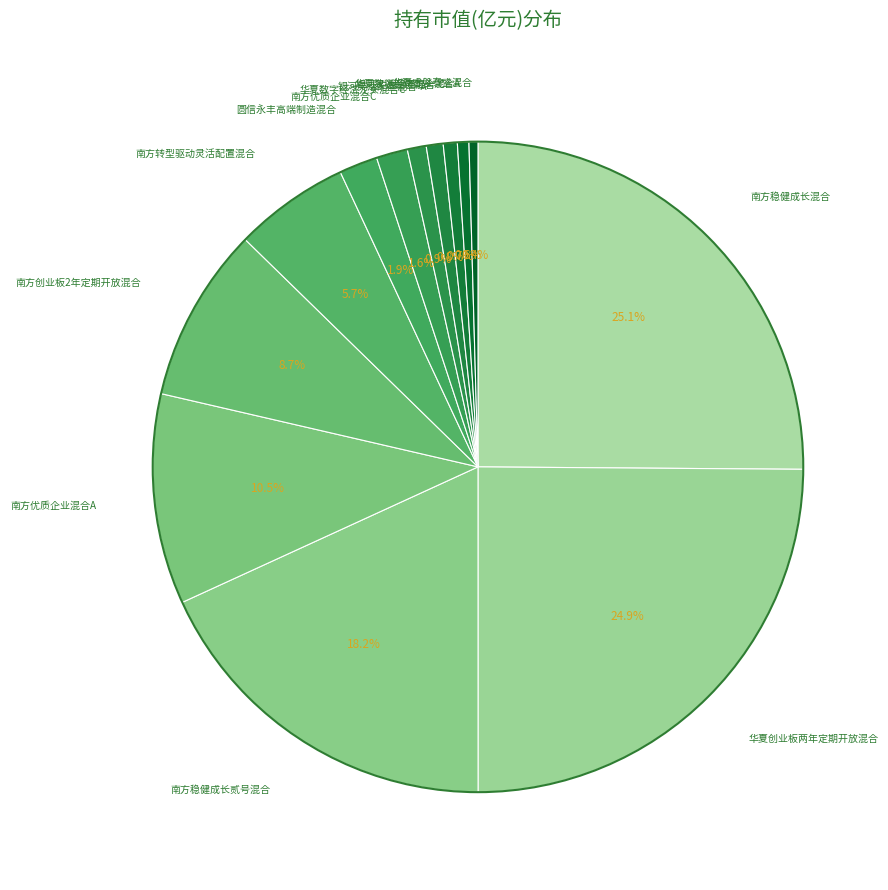

Is there any slice that represents more than half of the pie?

No